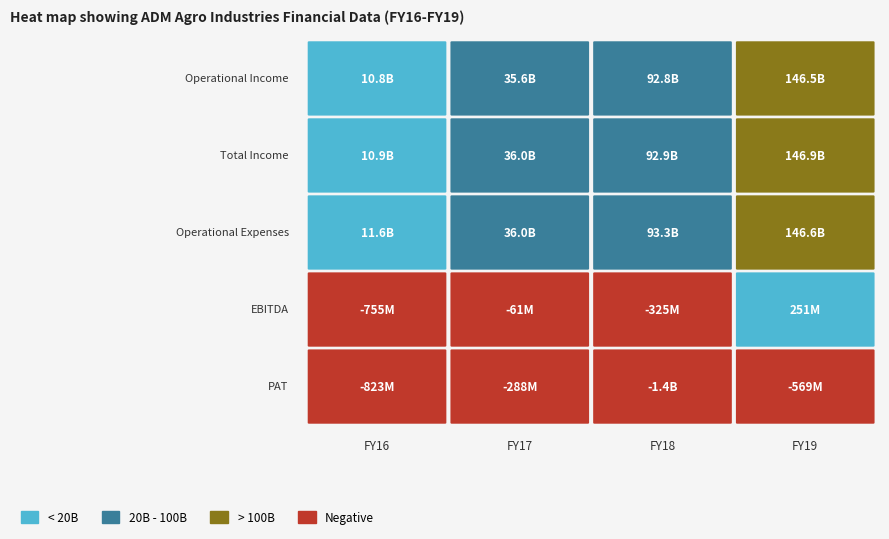

Which series has the largest range (max minus min)?

Total Income